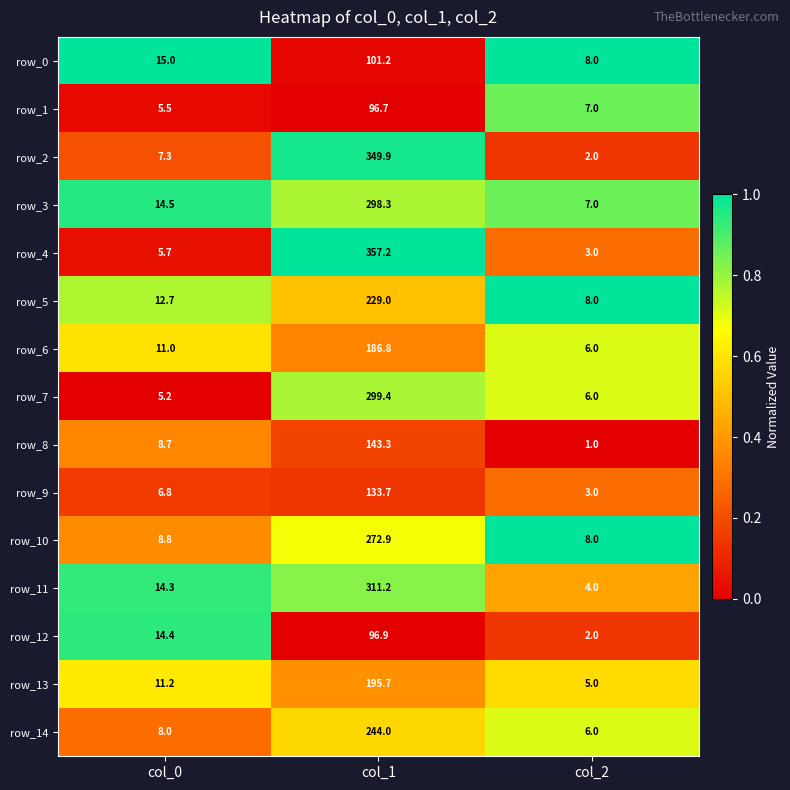

Rank the categories by row_10 value from lowest to highest.

col_2, col_0, col_1